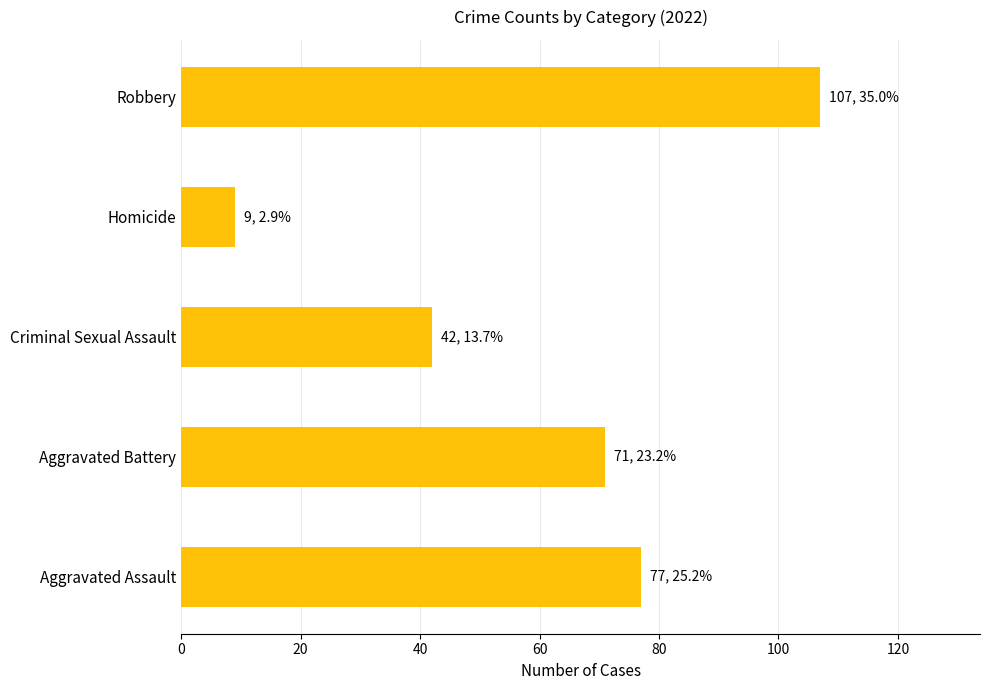

What is the sum of the values at Criminal Sexual Assault and Aggravated Battery?

113